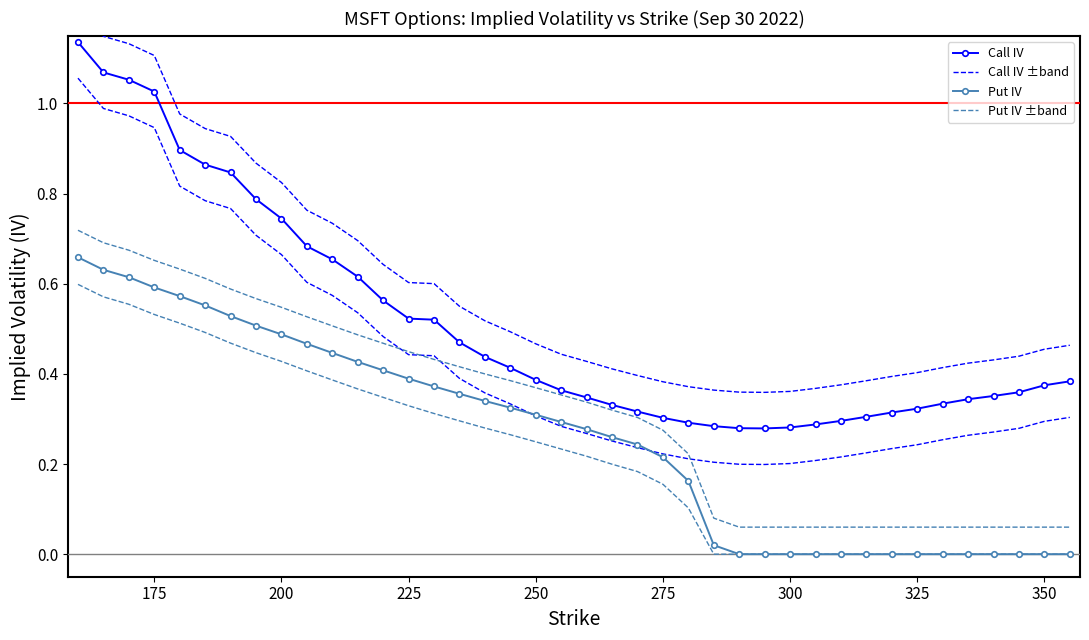

Which series has the largest total across all categories?

Call IV ±band